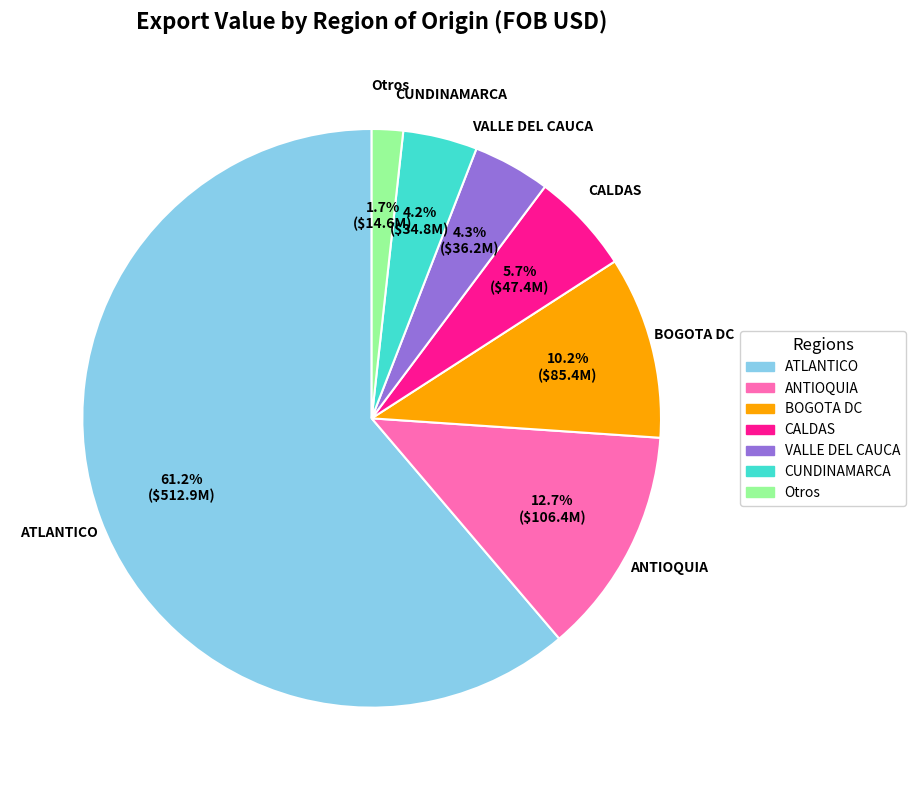

Combined, do VALLE DEL CAUCA and CUNDINAMARCA account for over 50%?

No